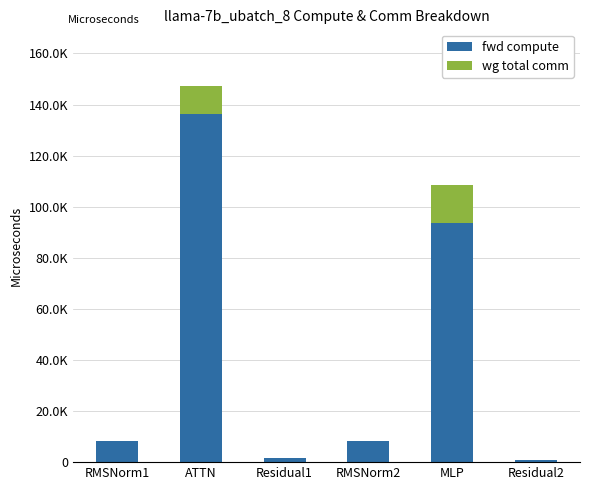

Between Residual1 and RMSNorm2, which series saw the biggest shift?

fwd compute